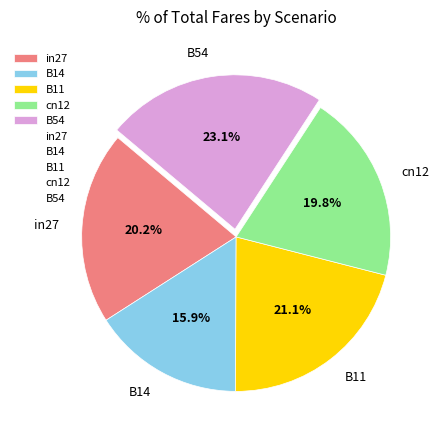

To the nearest percent, what percentage of the pie is B11?

21%